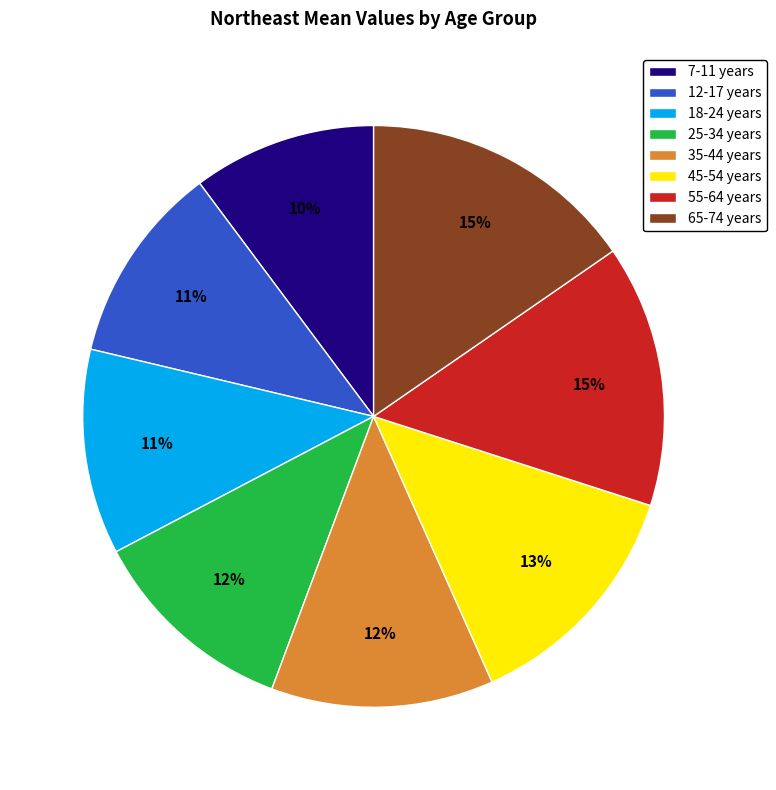

Do 7-11 years and 45-54 years together represent more than half of the pie?

No